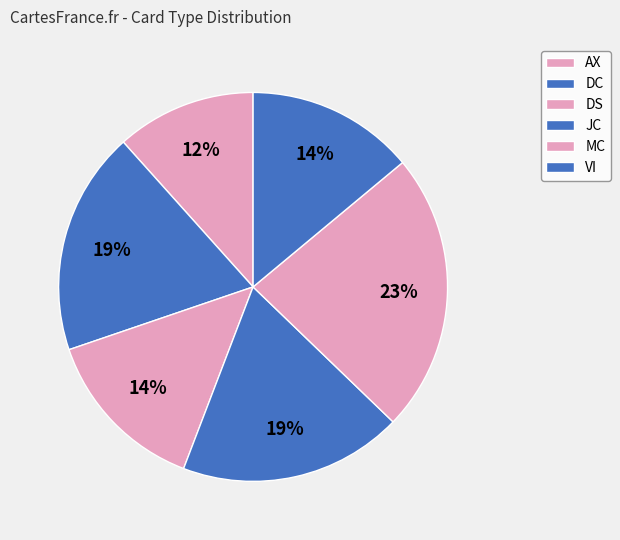

How many slices are in this pie chart?

6